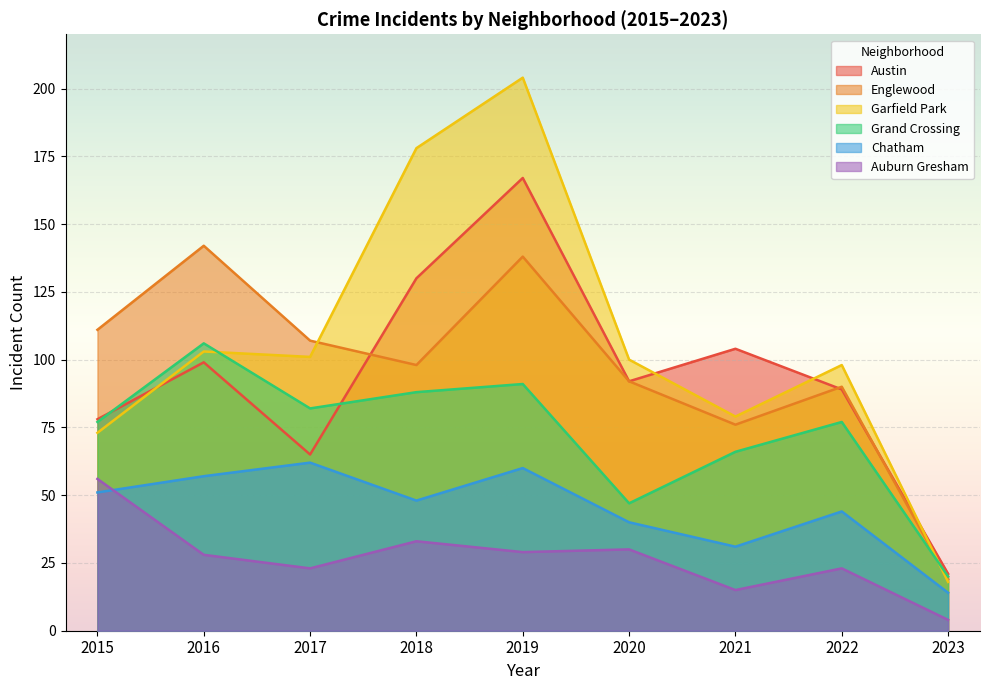

Which category has the highest value across all series?

2019